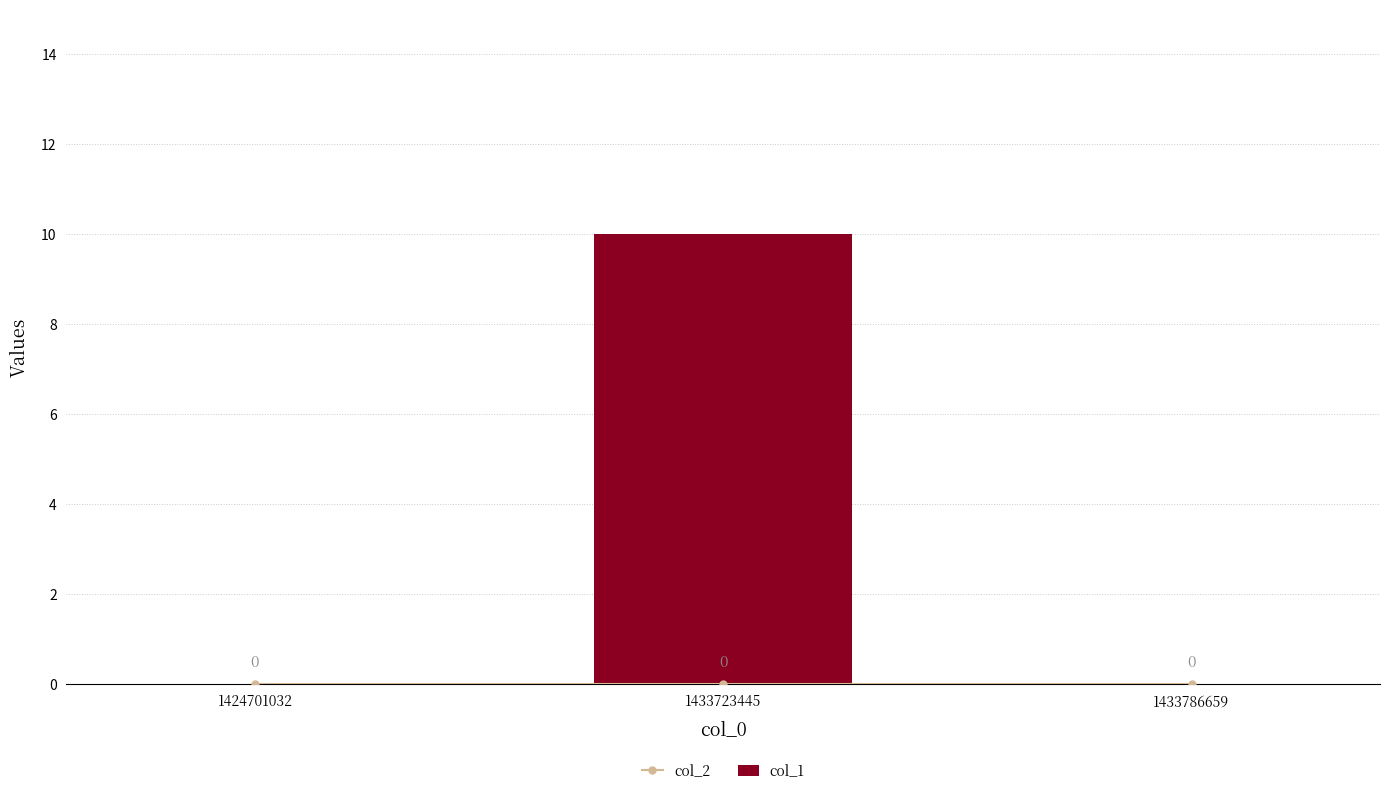

Reading left to right, list all the values displayed in this chart.

col_2: 0	0	0
col_1: 0	10	0